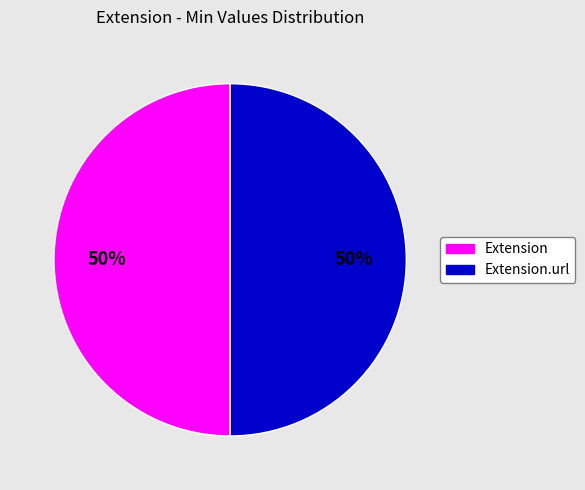

To the nearest percent, what is the average slice percentage?

50%